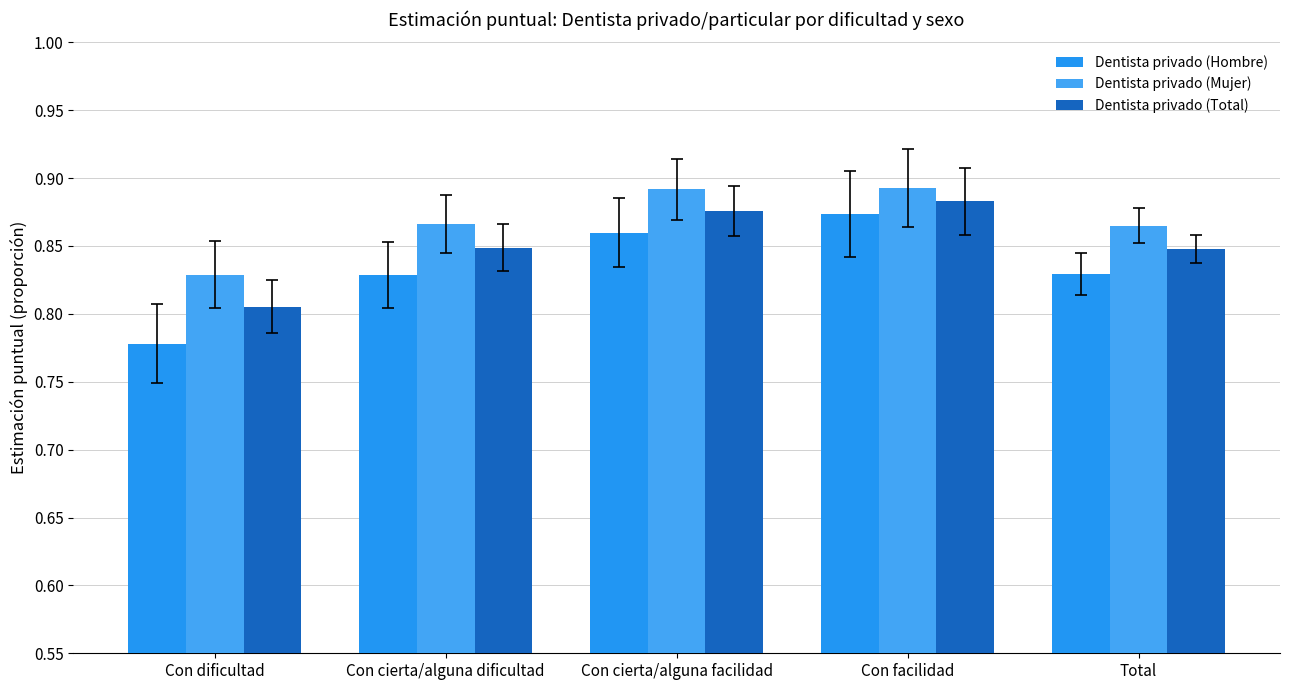

Reading left to right, extract all data points from this chart.

Dentista privado (Hombre): Con dificultad=0.8	Con cierta/alguna dificultad=0.8	Con cierta/alguna facilidad=0.9	Con facilidad=0.9	Total=0.8
Dentista privado (Mujer): Con dificultad=0.8	Con cierta/alguna dificultad=0.9	Con cierta/alguna facilidad=0.9	Con facilidad=0.9	Total=0.9
Dentista privado (Total): Con dificultad=0.8	Con cierta/alguna dificultad=0.8	Con cierta/alguna facilidad=0.9	Con facilidad=0.9	Total=0.8